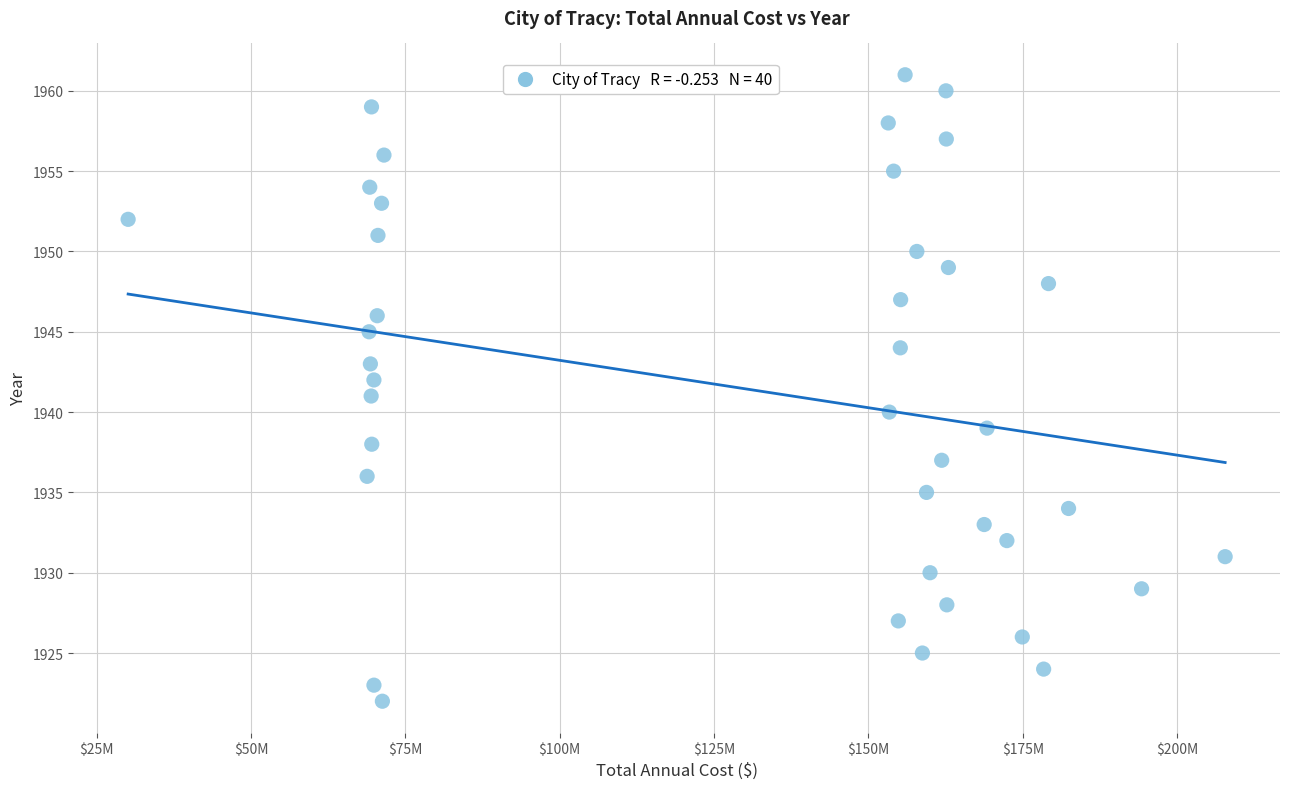

What is the range of Y values (max minus min)?

39